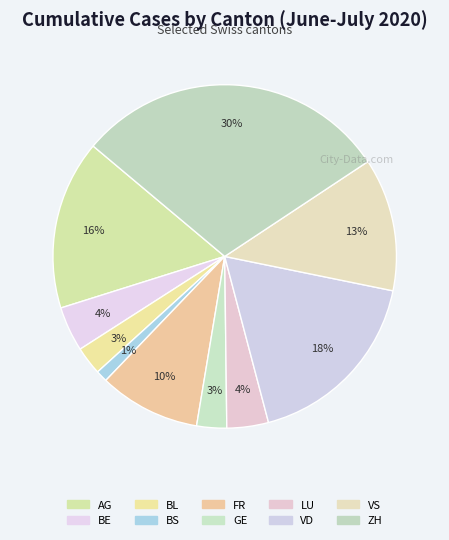

What percentage is the GE slice, to the nearest percent?

3%